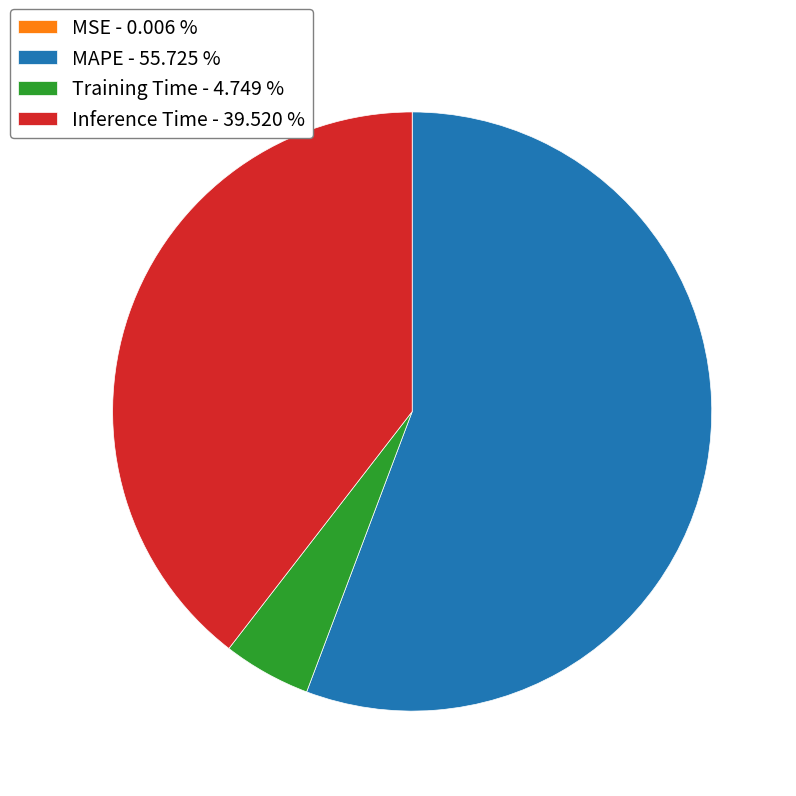

Does Inference Time - 39.520 % represent more than half of the total?

No